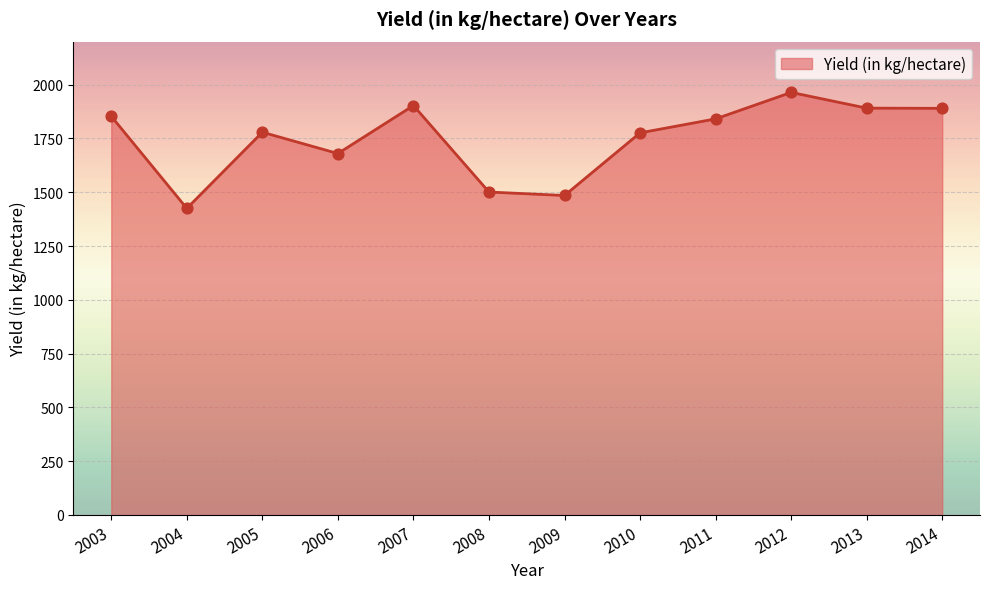

Which has a higher value, 2006 or 2012?

2012